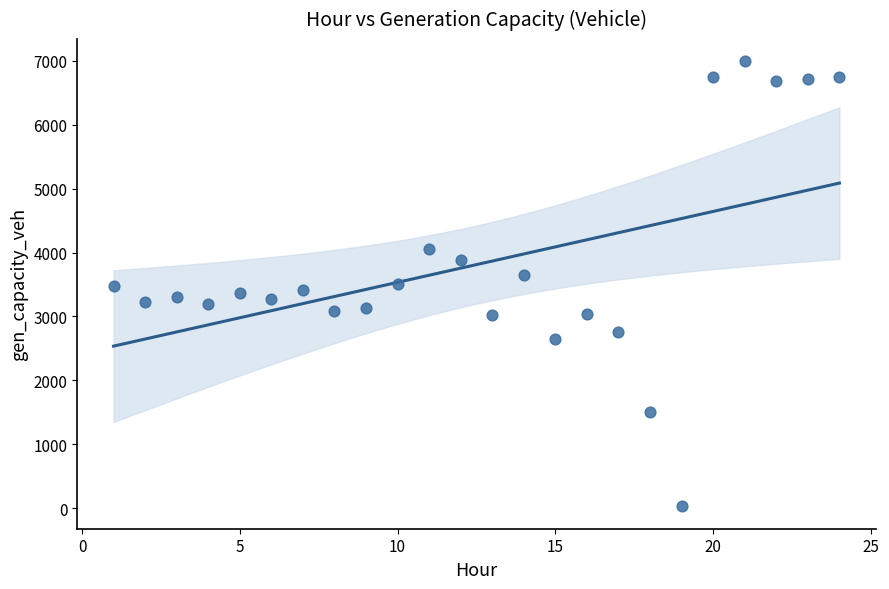

What is the range of X values (max minus min)?

23.0